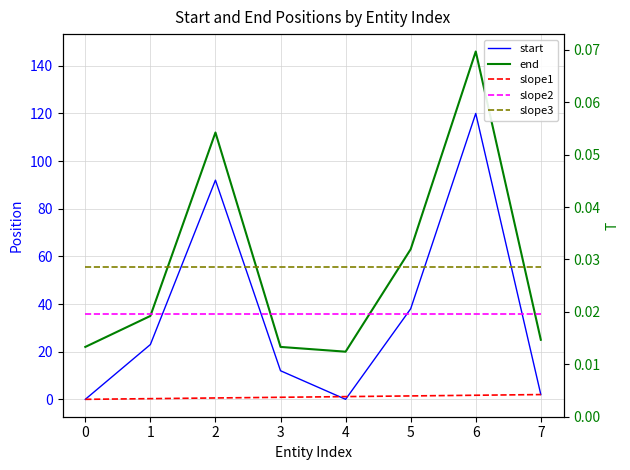

Reading left to right, list all the values displayed in this chart.

start: 0.0	23.0	92.0	12.0	0.0	38.0	120.0	2.0
end: 22.0	35.0	112.0	22.0	20.0	63.0	146.0	25.0
slope1: 0.0	0.3	0.6	0.9	1.1	1.4	1.7	2.0
slope2: 35.9	35.9	35.9	35.9	35.9	35.9	35.9	35.9
slope3: 55.6	55.6	55.6	55.6	55.6	55.6	55.6	55.6